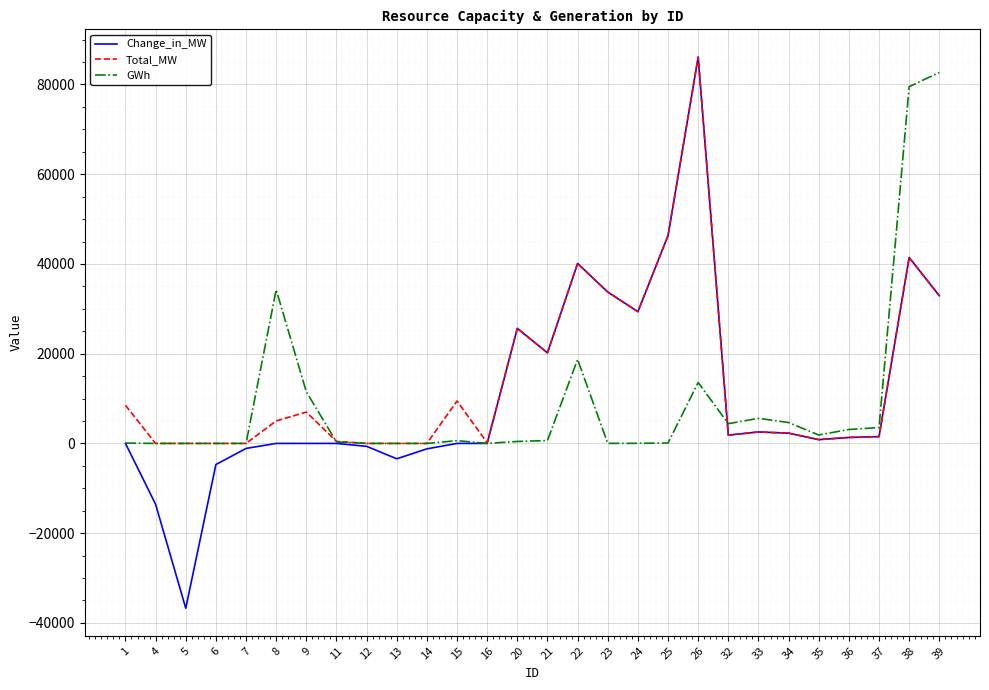

What is the smallest value displayed?

-36734.2